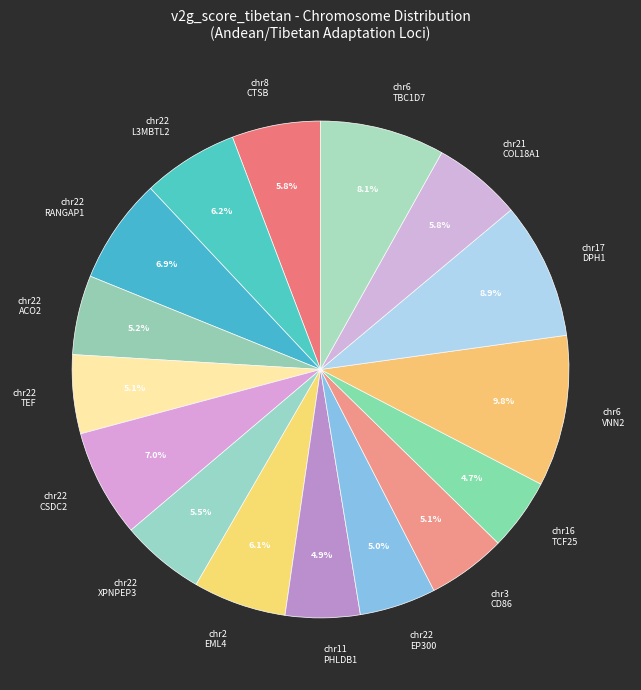

Which category has the biggest portion of the pie?

chr6 VNN2